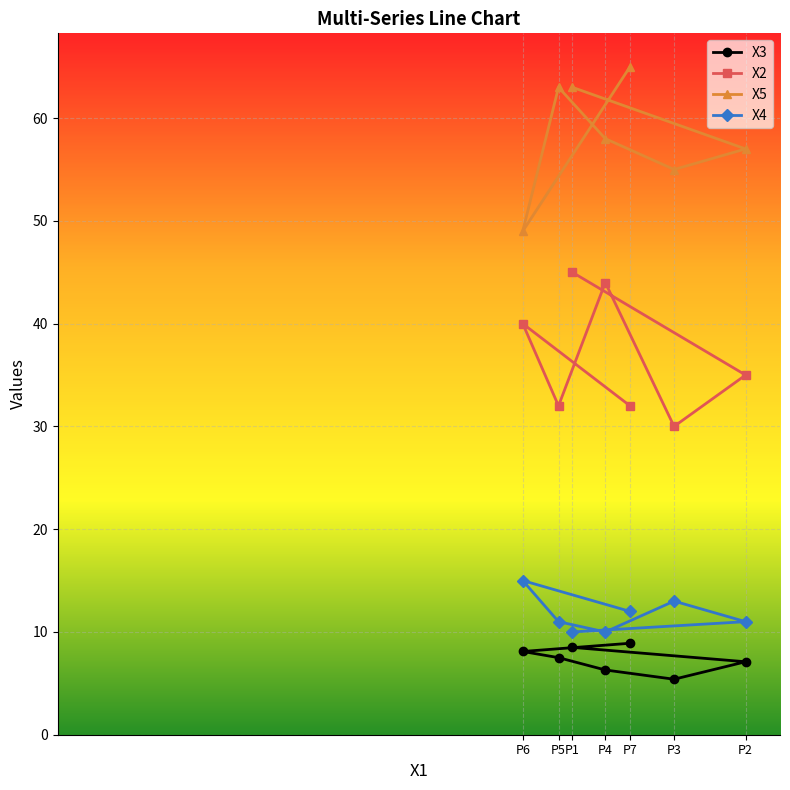

What are all the series names shown in the legend?

Х3, Х2, Х5, Х4